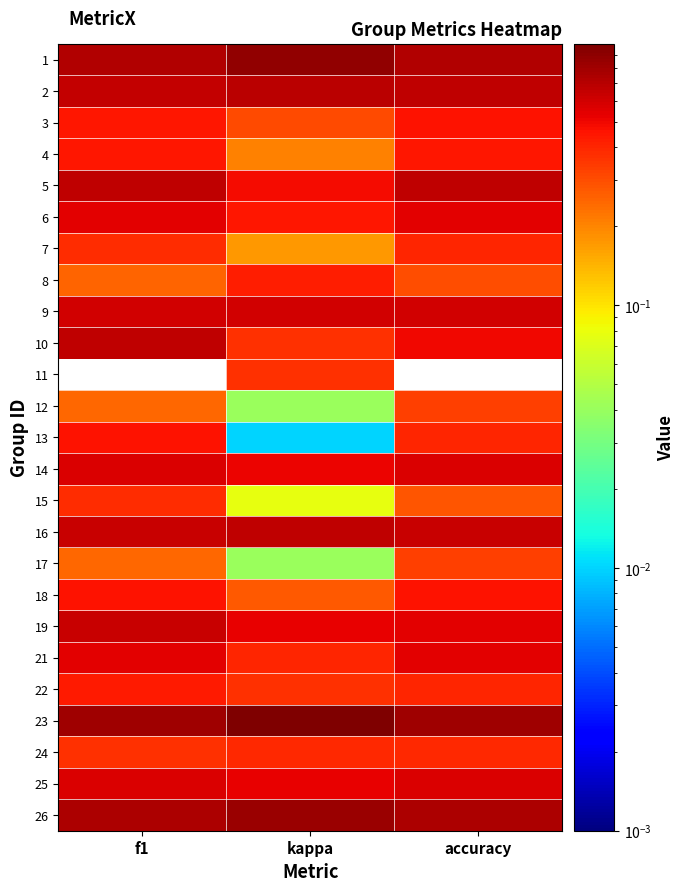

What is the greatest value displayed?

1.0